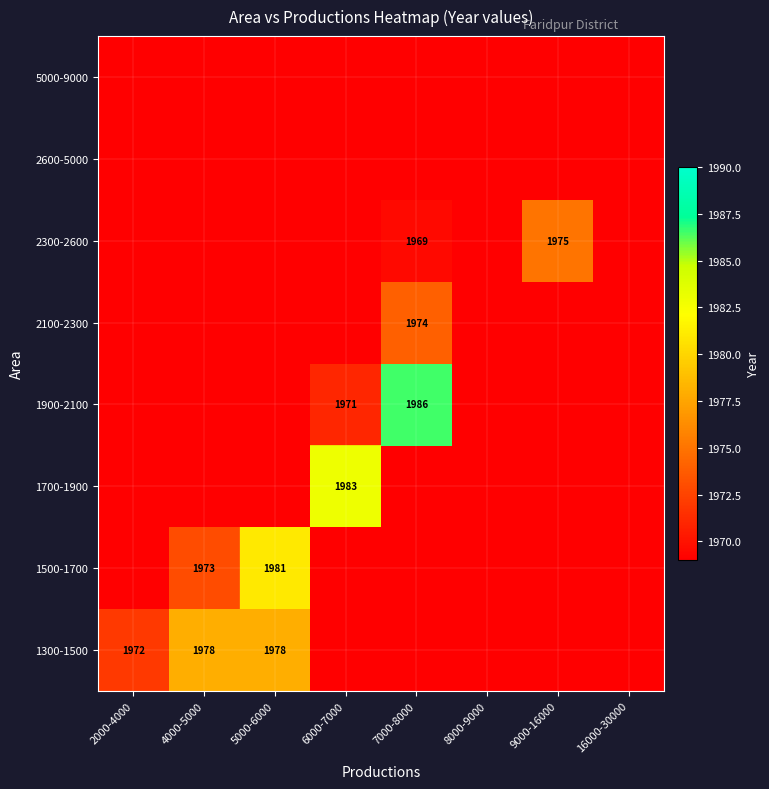

Is it true that 1300-1500 equals 1978 at 5000-6000?

True